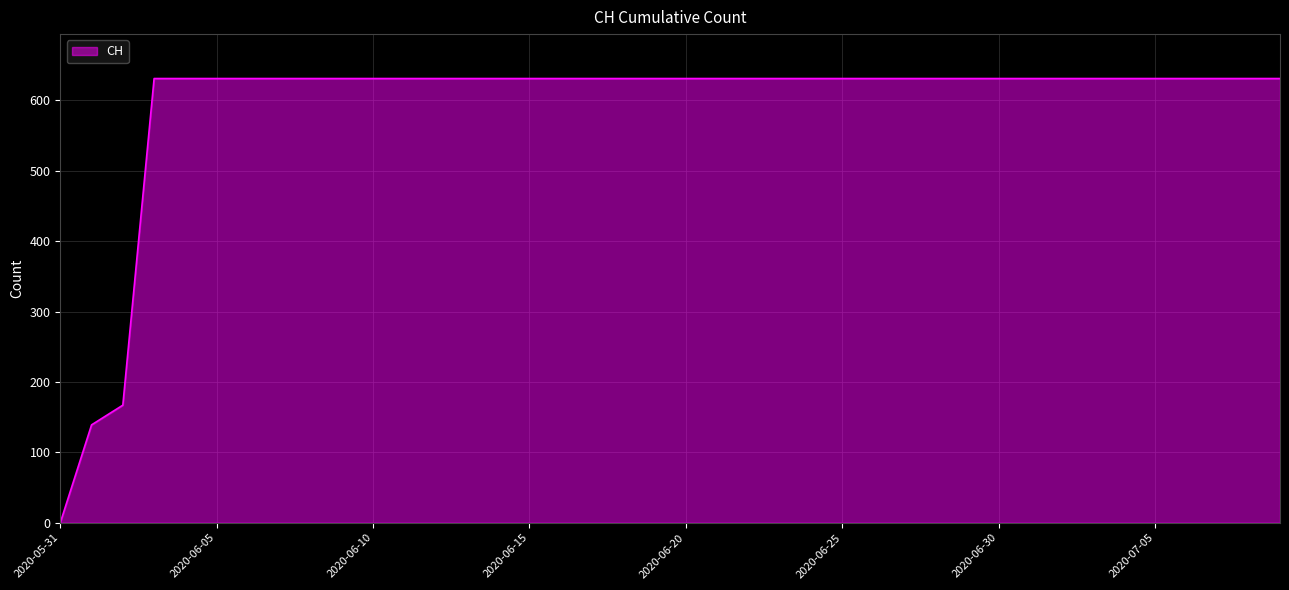

How many distinct data groups are displayed?

1